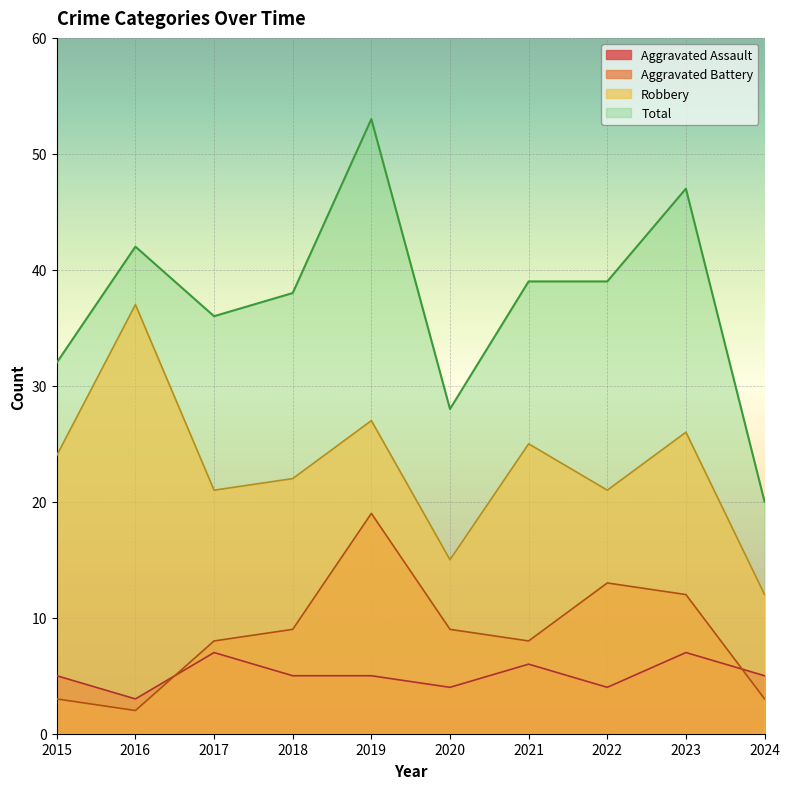

What is the minimum value for Aggravated Assault?

3